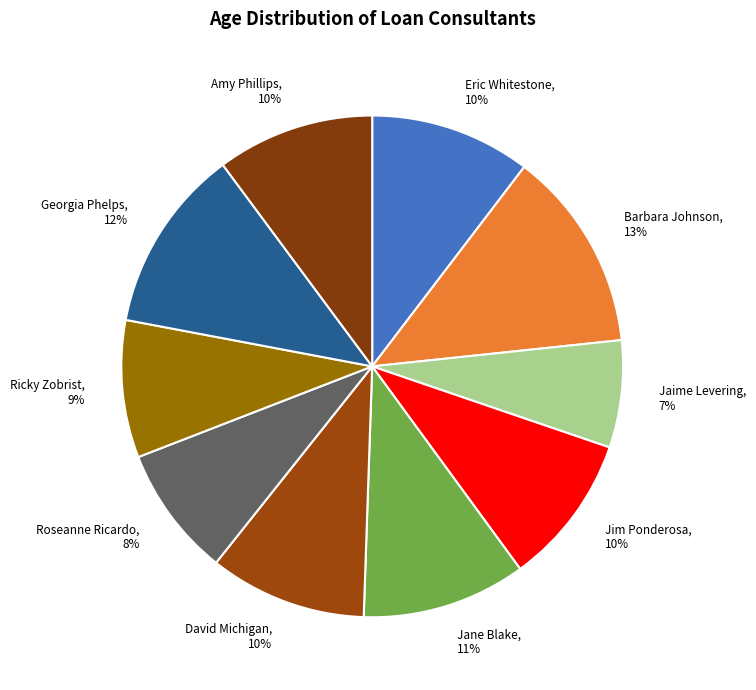

Is there any slice that represents more than half of the pie?

No